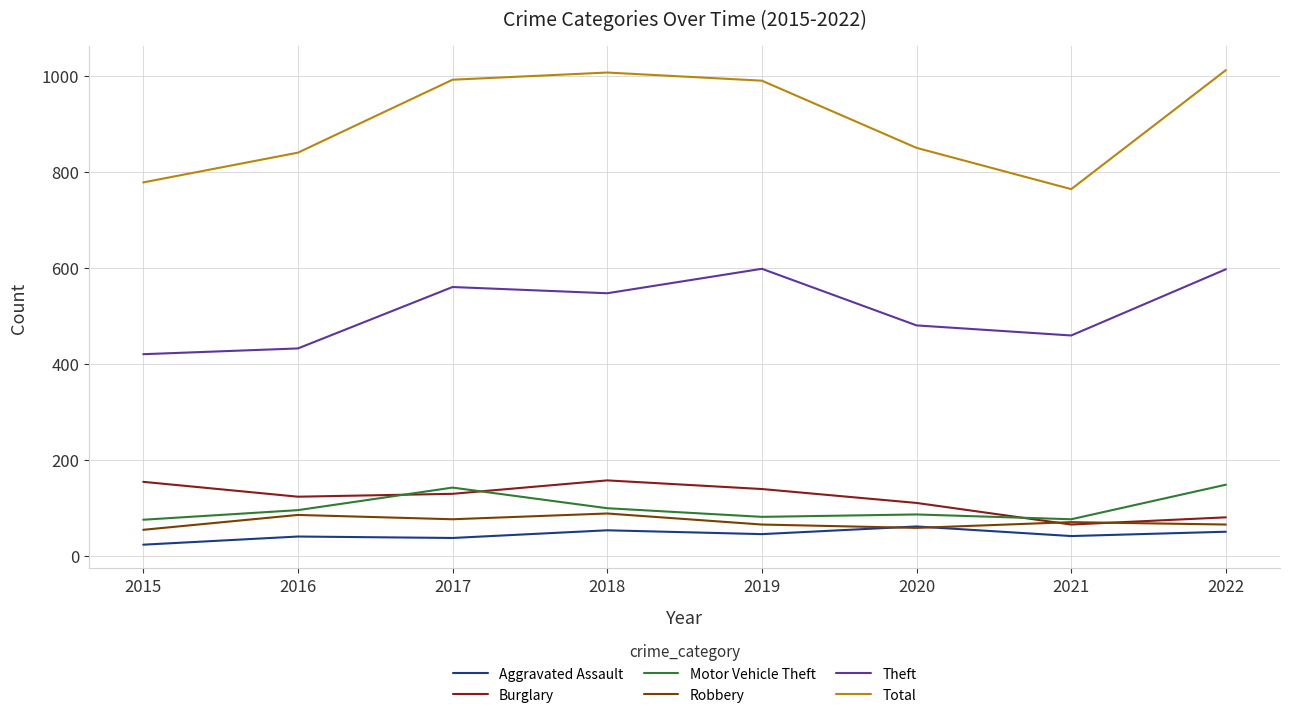

True or false: Burglary and Total intersect in this chart.

False